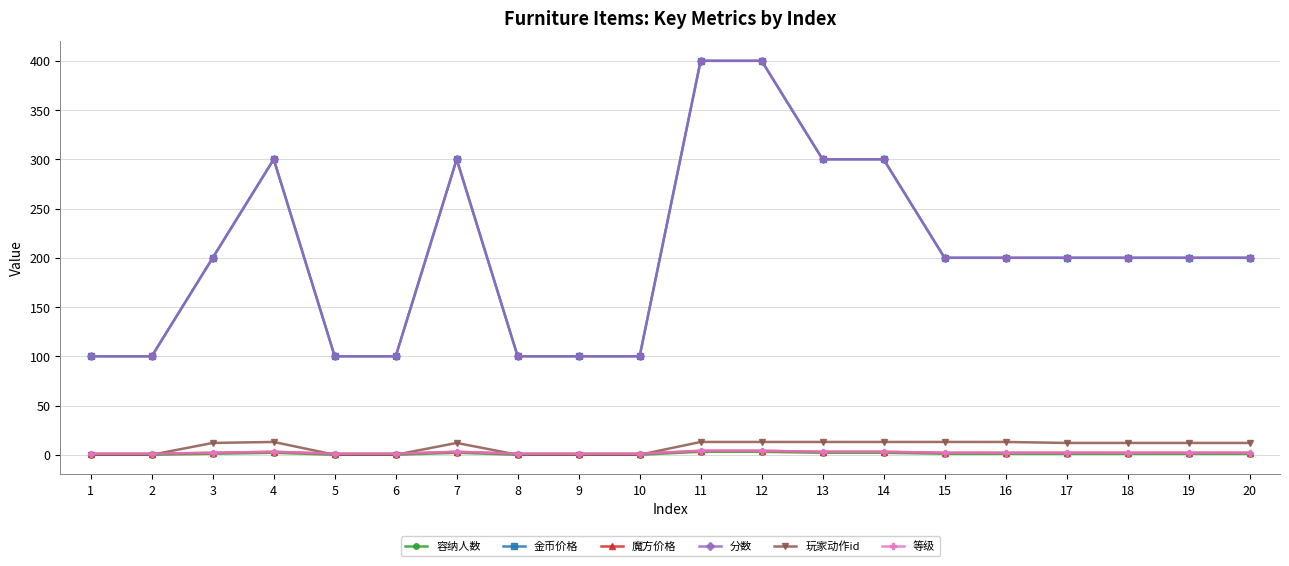

Is this an area chart (filled region under the line)?

No